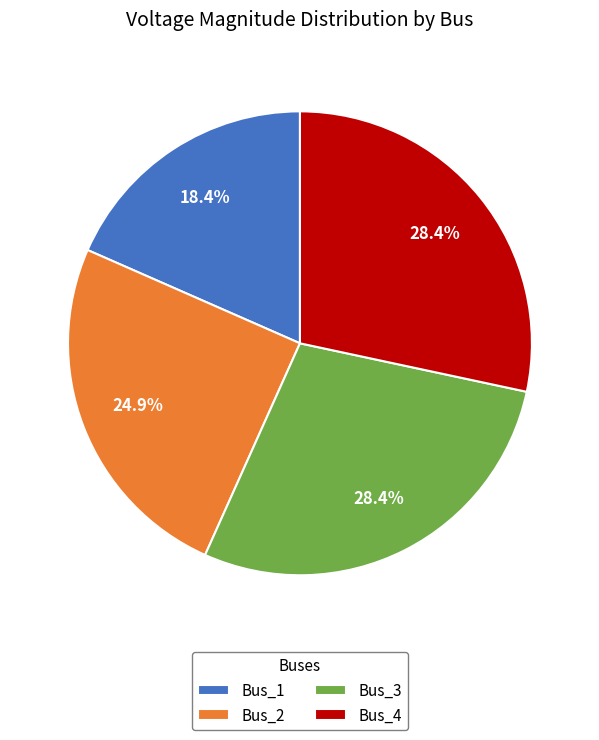

True or false: Bus_4 accounts for 28% of the total.

True